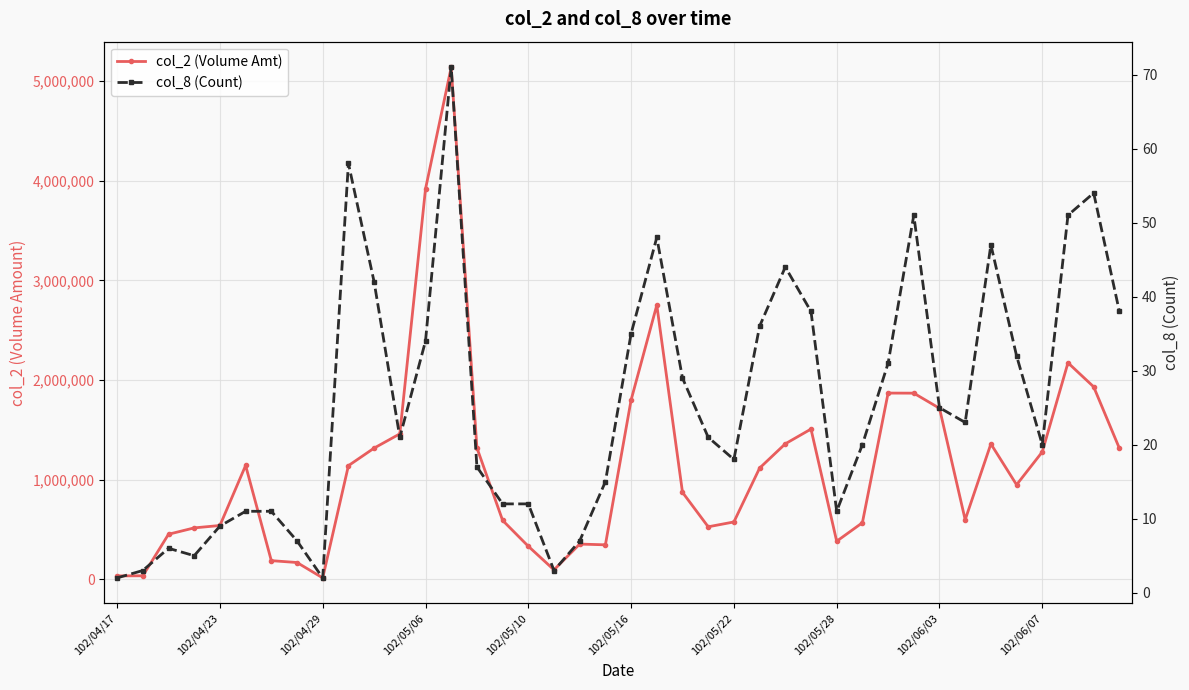

Reading right to left, transcribe all the data shown in this chart.

col_2 (Volume Amt): 1315110	1931390	2172500	1278960	949030	1358930	598100	1716380	1867860	1868680	568200	382480	1507650	1359800	1116120	576010	527460	872720	2750720	1799260	346500	354150	95460	332140	591780	1320010	5137540	3916260	1459550	1316700	1140540	14750	169090	187820	1142560	540450	516450	452740	36000	34800
col_8 (Count): 38	54	51	20	32	47	23	25	51	31	20	11	38	44	36	18	21	29	48	35	15	7	3	12	12	17	71	34	21	42	58	2	7	11	11	9	5	6	3	2